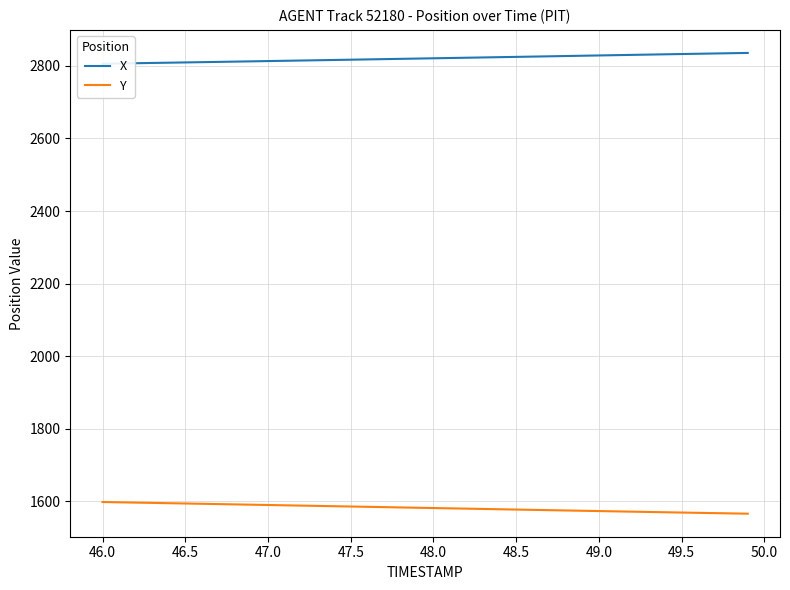

True or false: Y and X cross at least once.

False